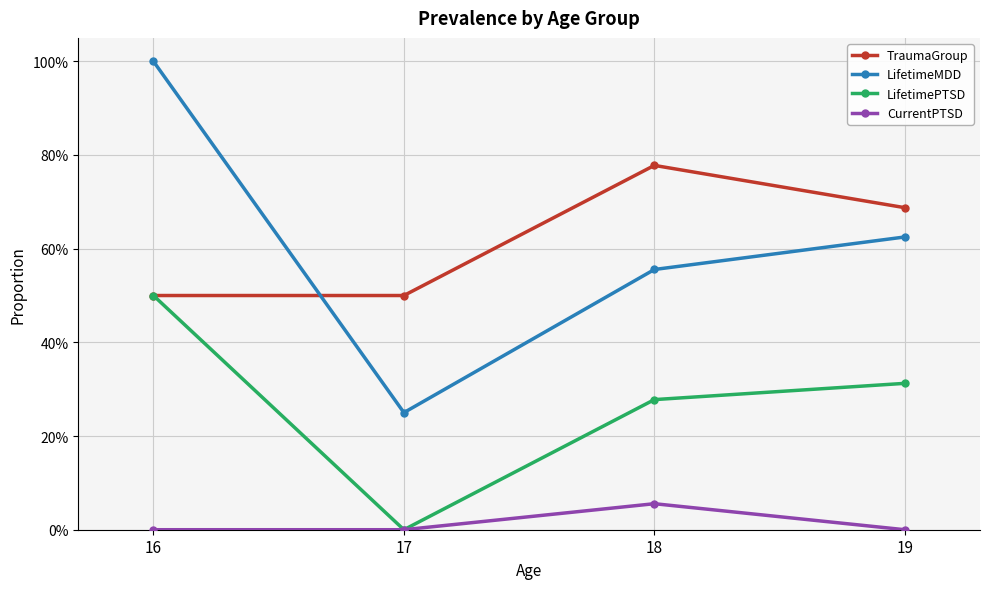

Reading left to right, transcribe all the data shown in this chart.

TraumaGroup: 16=0.5	17=0.5	18=0.8	19=0.7
LifetimeMDD: 16=1.0	17=0.2	18=0.6	19=0.6
LifetimePTSD: 16=0.5	17=0.0	18=0.3	19=0.3
CurrentPTSD: 16=0.0	17=0.0	18=0.1	19=0.0